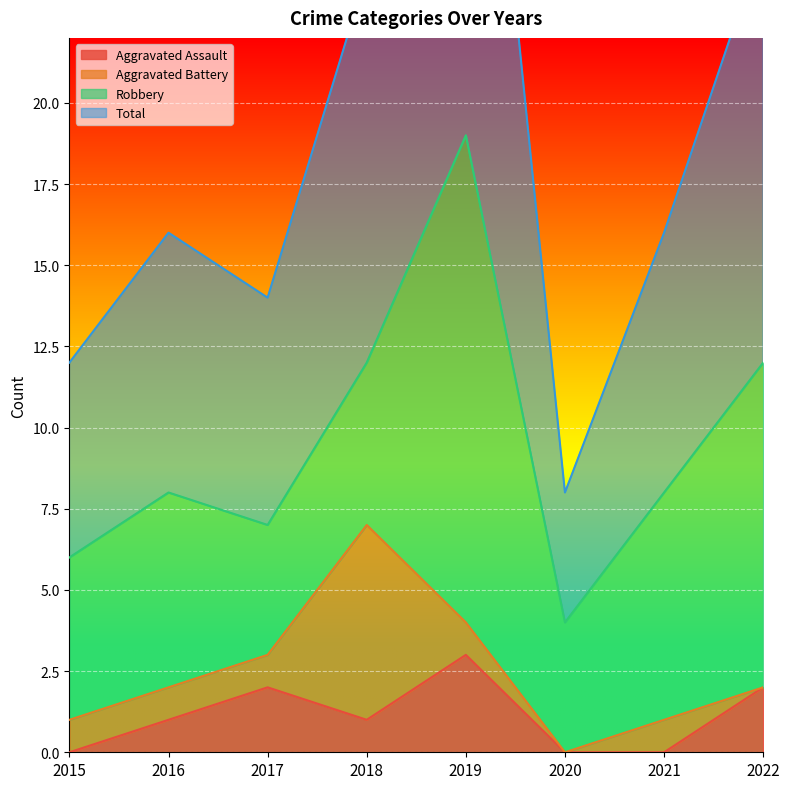

How many values in the Aggravated Assault series exceed 1?

3